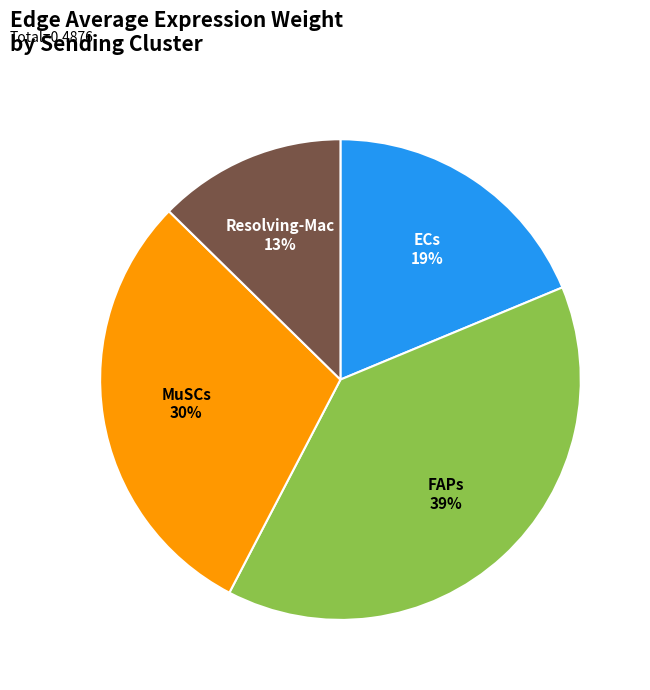

To the nearest percent, what is the difference between the largest and smallest slice percentages?

26%